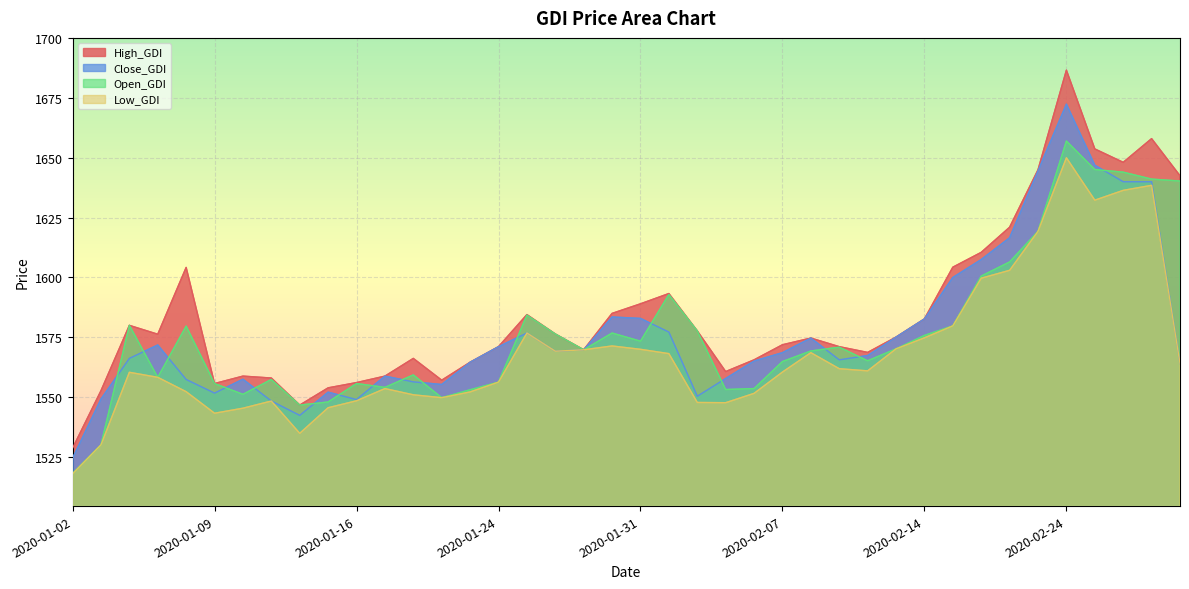

How many lines are shown in the chart?

4